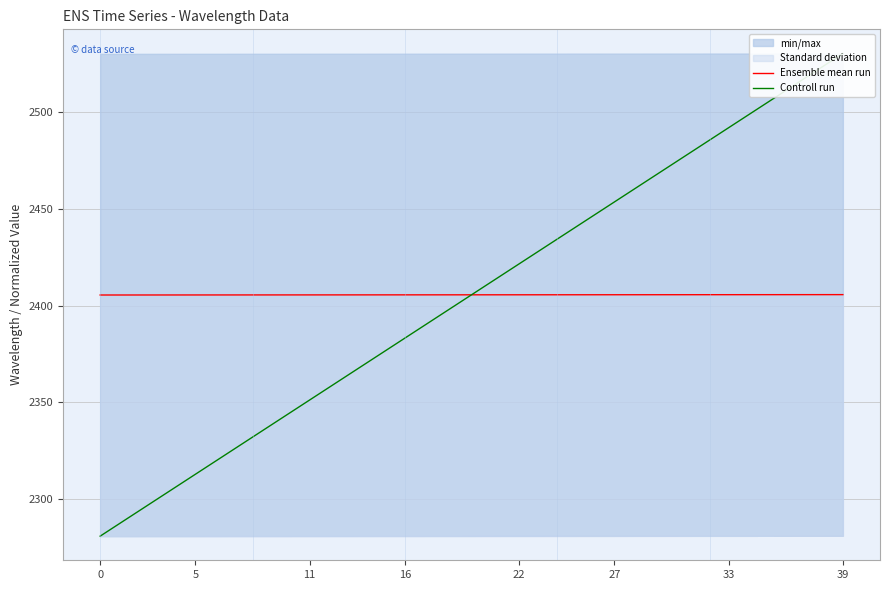

What is the difference between the maximum and minimum values in the Ensemble mean run series?

0.2